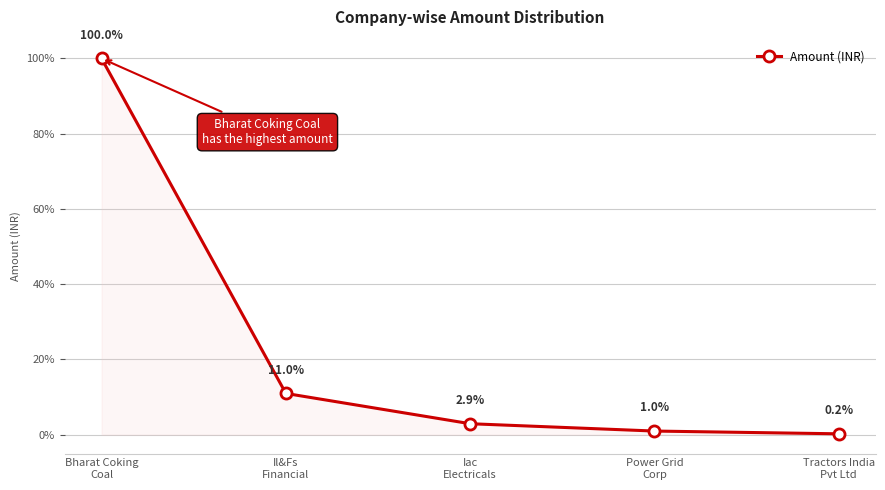

What is the minimum value shown in the chart?

0.2